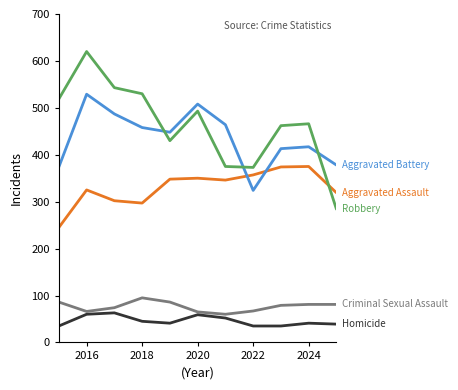

What is the minimum value shown in the chart?

35